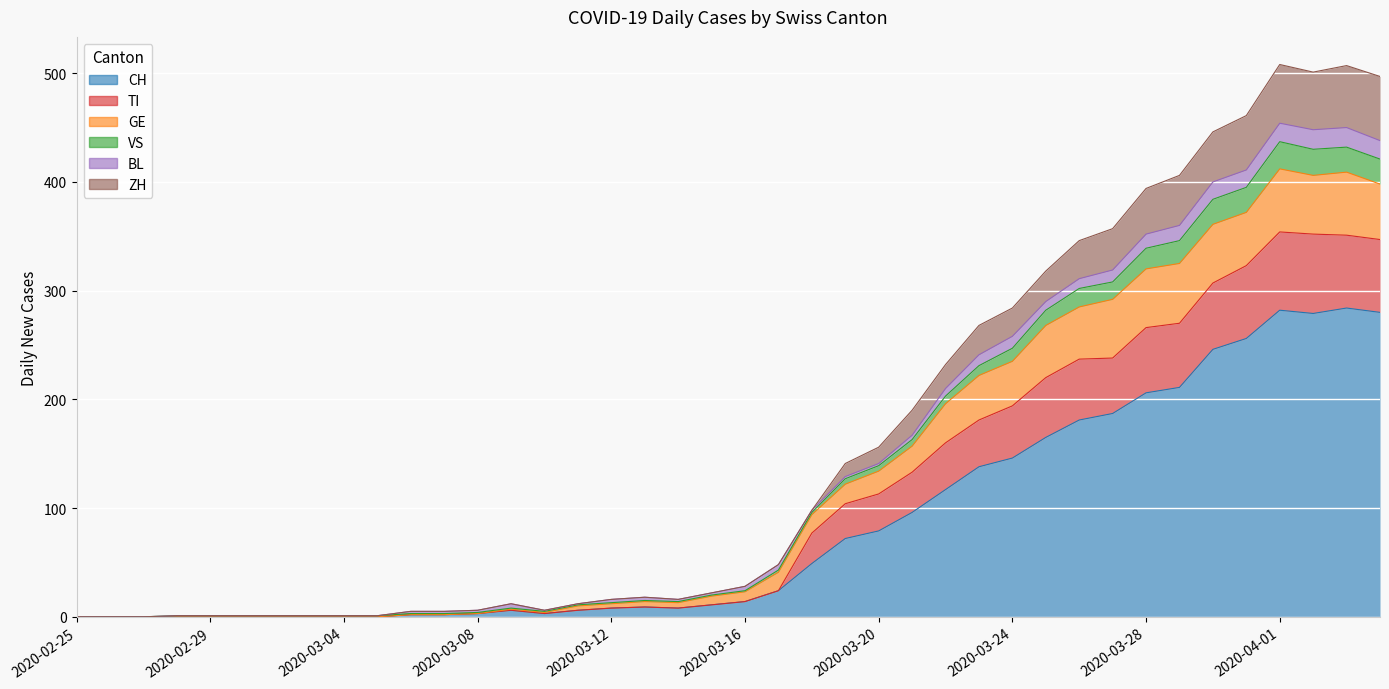

What is the label of the 28th point from the left?

2020-03-23